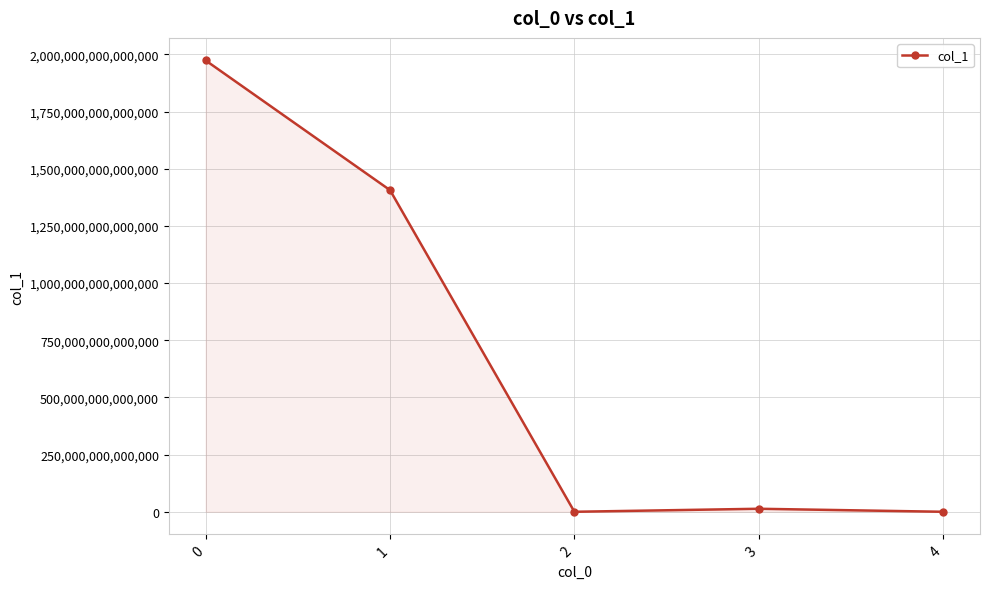

Is it true that the value at 1 is 340663432956319.4?

False